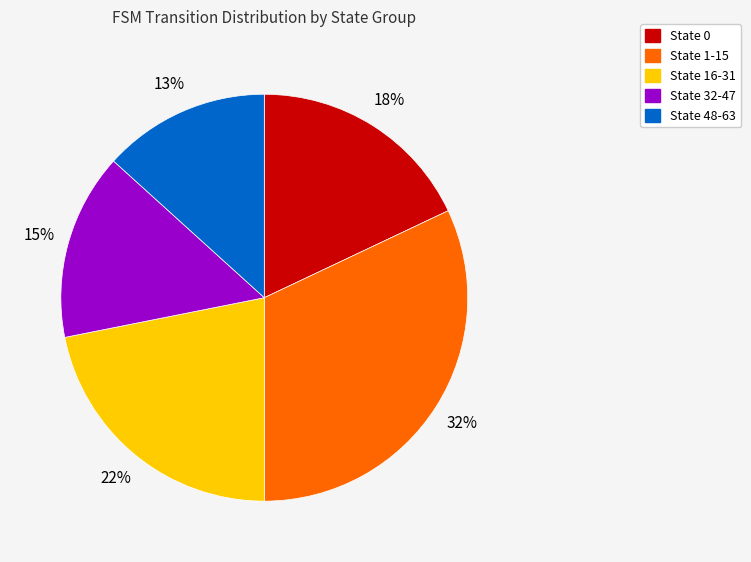

The State 48-63 slice represents 27% of the pie. True or false?

False